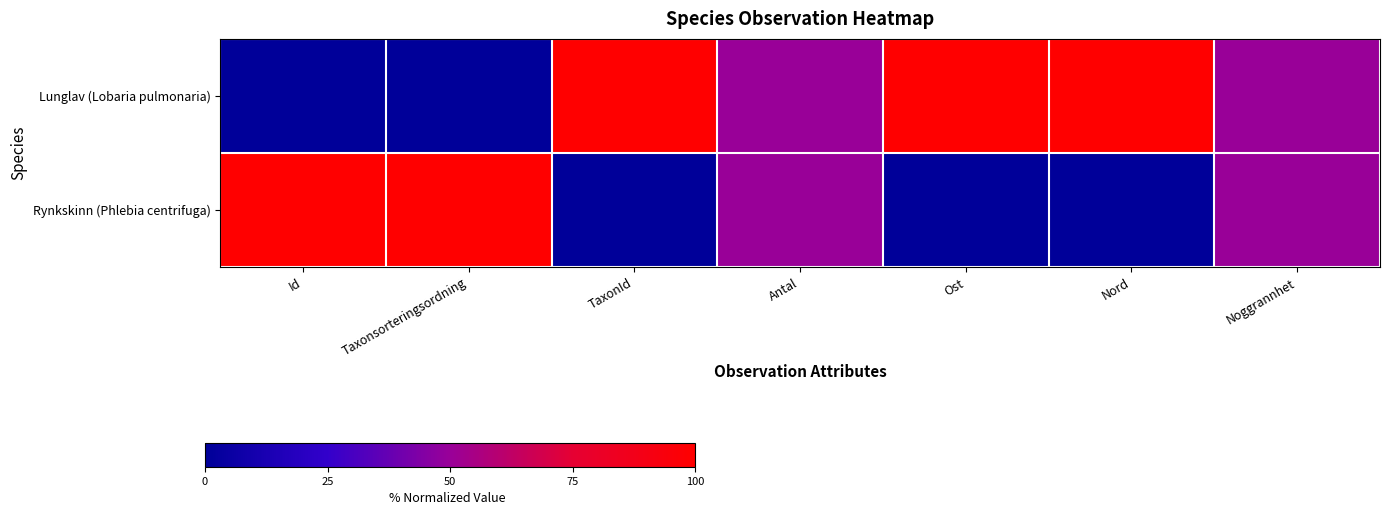

Rank the series at Id from highest to lowest value.

Rynkskinn (Phlebia centrifuga), Lunglav (Lobaria pulmonaria)